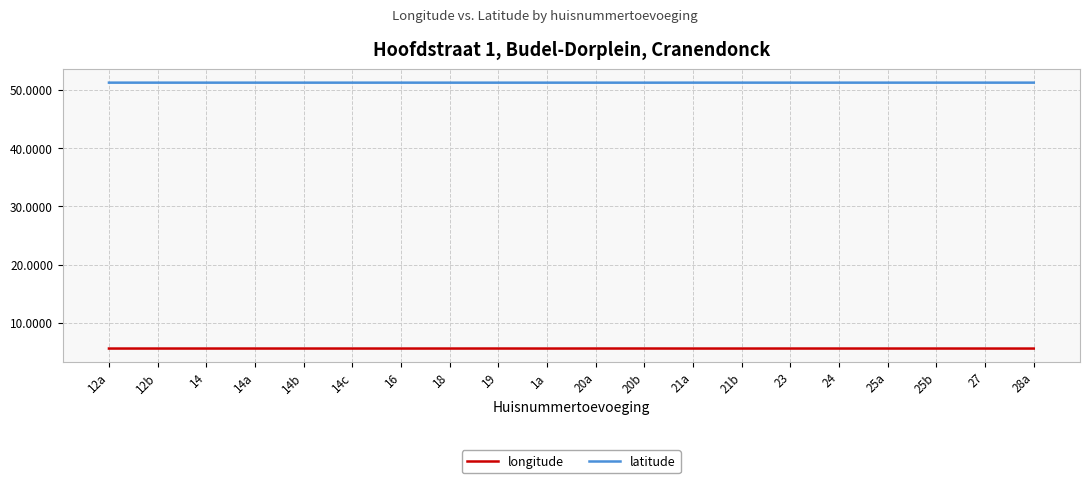

Reading right to left, extract all data points from this chart.

longitude: 5.6	5.6	5.6	5.6	5.6	5.6	5.6	5.6	5.6	5.6	5.6	5.6	5.6	5.6	5.6	5.6	5.6	5.6	5.6	5.6
latitude: 51.2	51.2	51.2	51.2	51.2	51.2	51.2	51.2	51.2	51.2	51.2	51.2	51.2	51.2	51.2	51.2	51.2	51.2	51.2	51.2